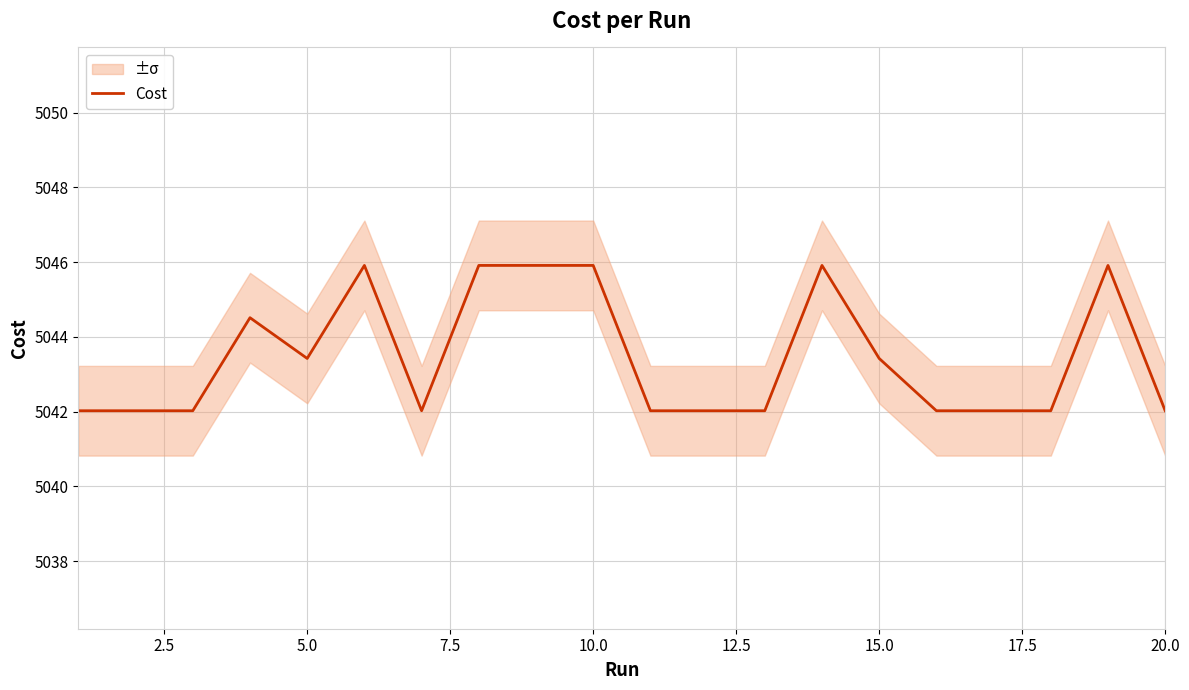

What is the highest value of the Cost series?

5045.9